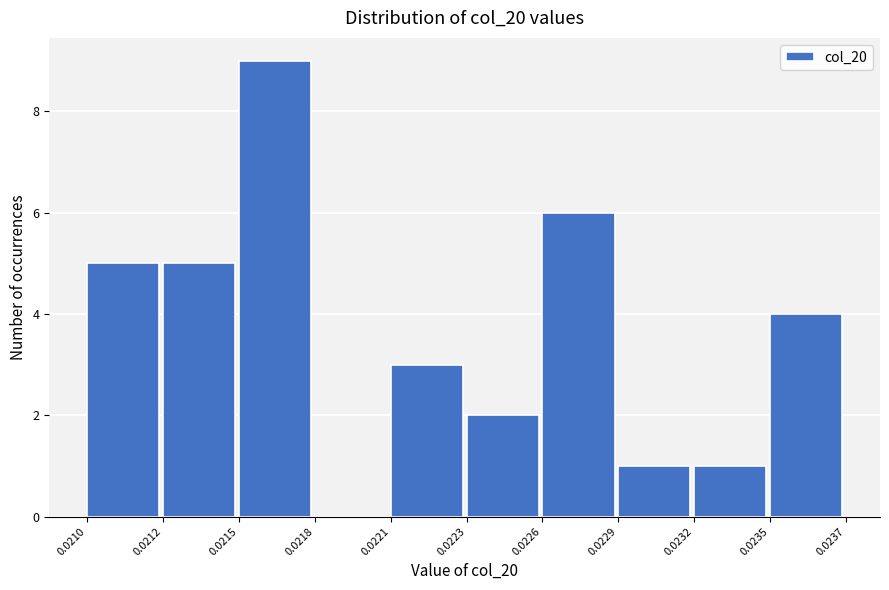

Reading left to right, list all the values displayed in this chart.

0.0210=5	0.0212=5	0.0215=9	0.0218=0	0.0221=3	0.0223=2	0.0226=6	0.0229=1	0.0232=1	0.0235=4